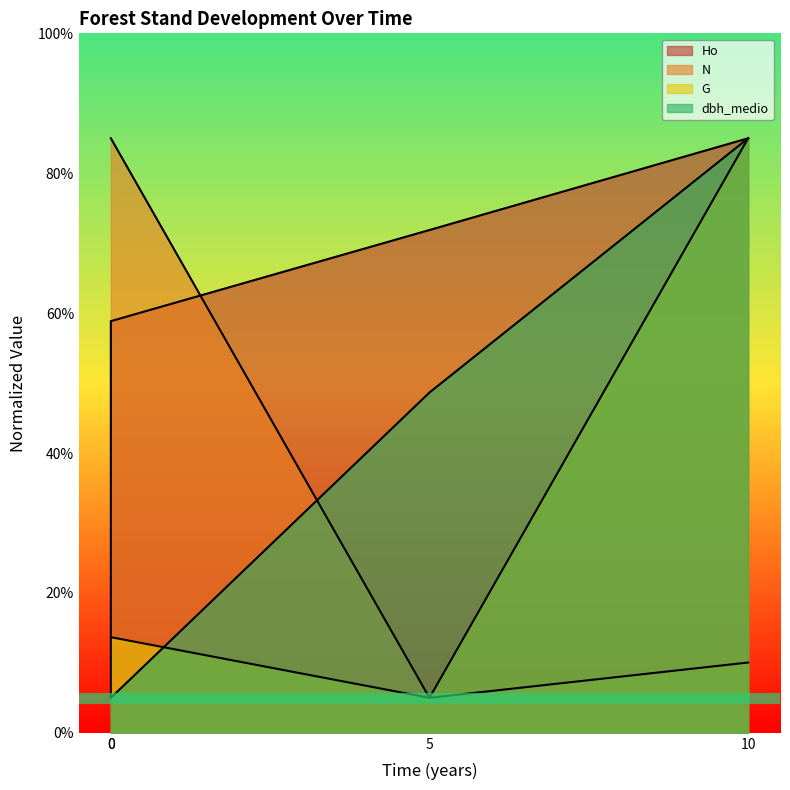

True or false: Ho has more than 2 points higher than both neighbors.

False